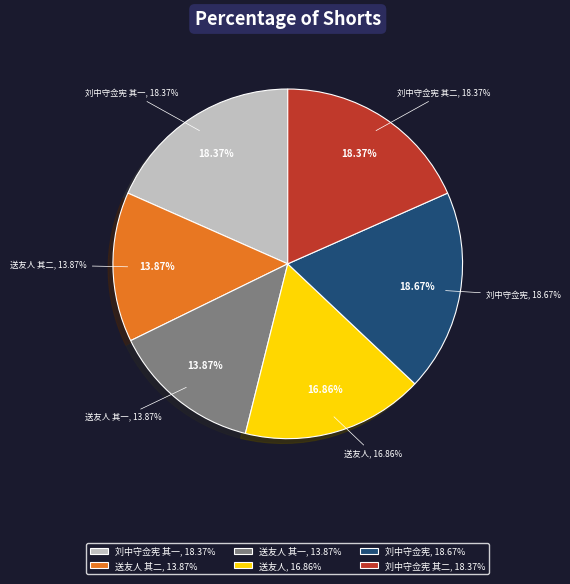

The 题刘中守佥宪为闽海宪史马谦叔赋二首 其二 slice represents 13% of the pie. True or false?

False